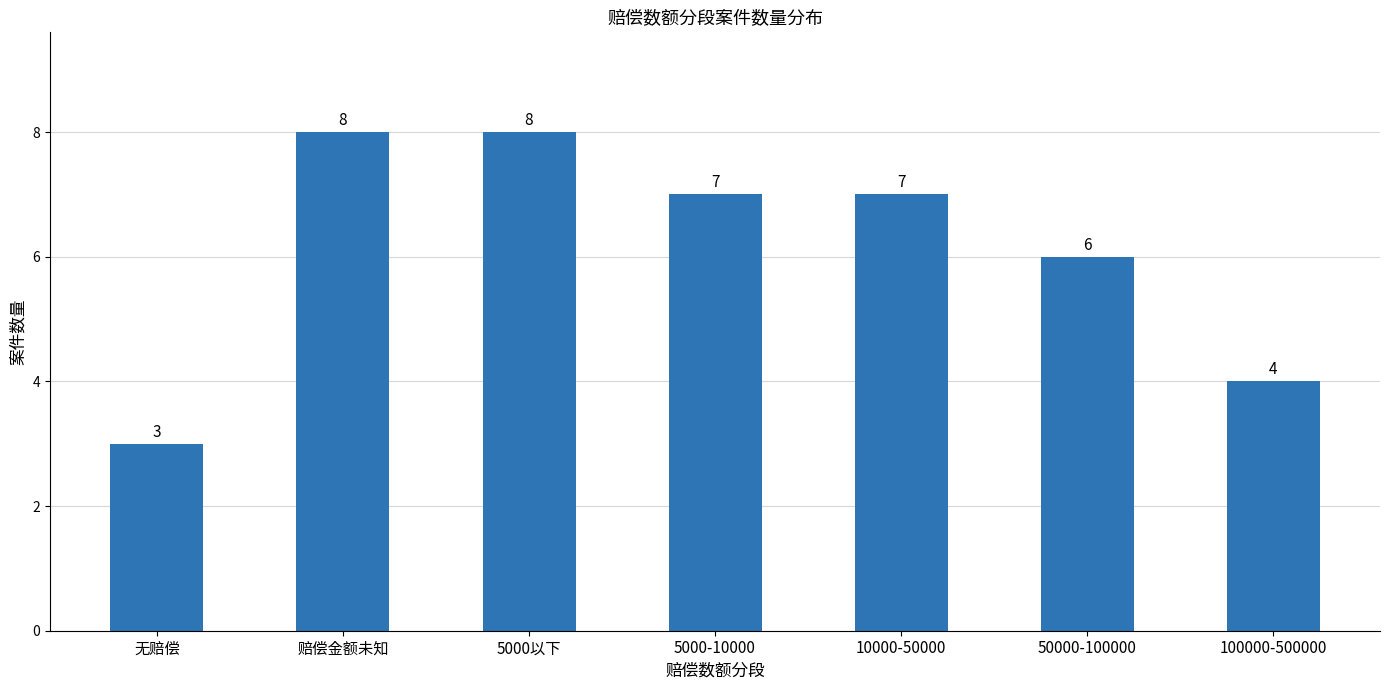

What is the value of the 7th bar from the left?

4